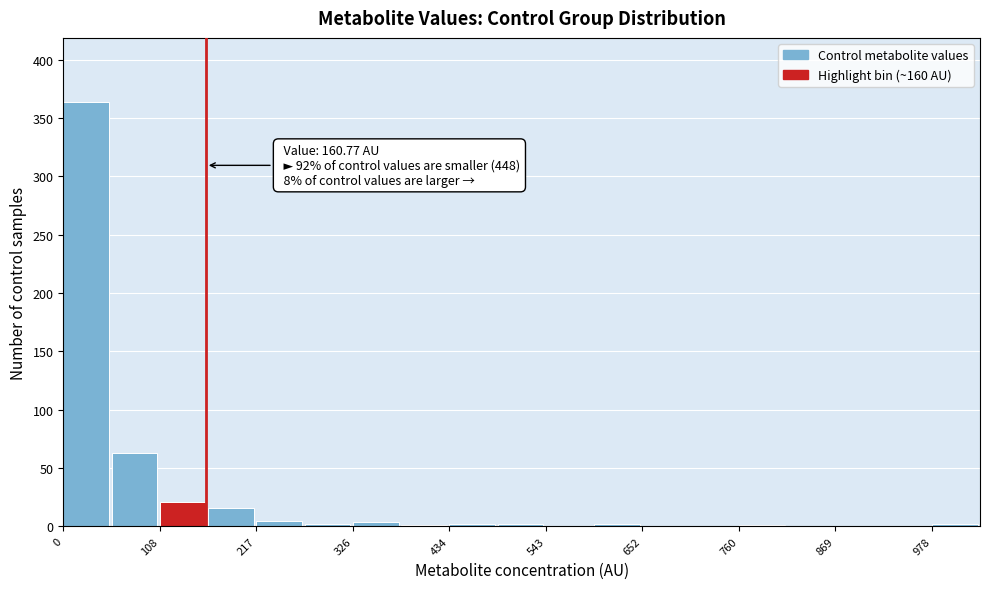

Read against the x-axis, roughly where is the centre of the tallest bar?

20